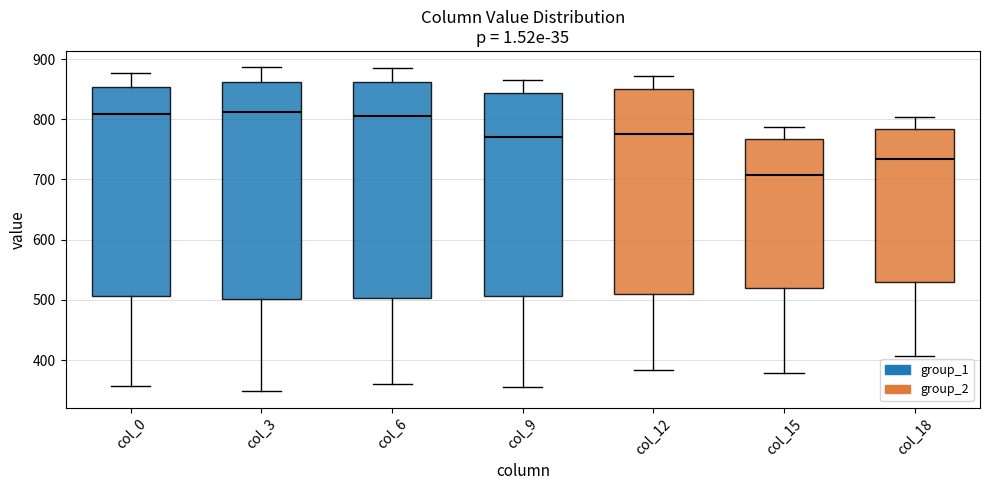

Where does the lower whisker of the box for col_12 end on the y-axis? The values are not printed on the chart, so give them approximately, as read against the axis.

380